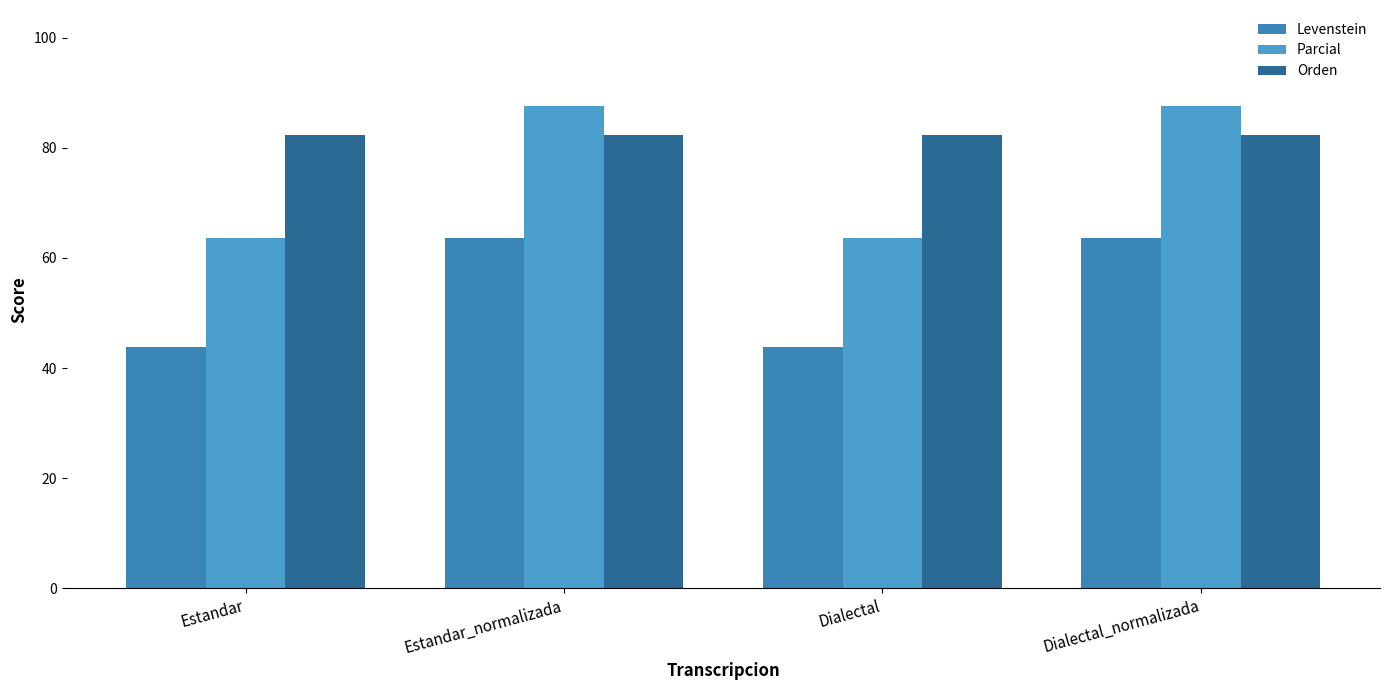

What are all the series names shown in the legend?

Levenstein, Parcial, Orden